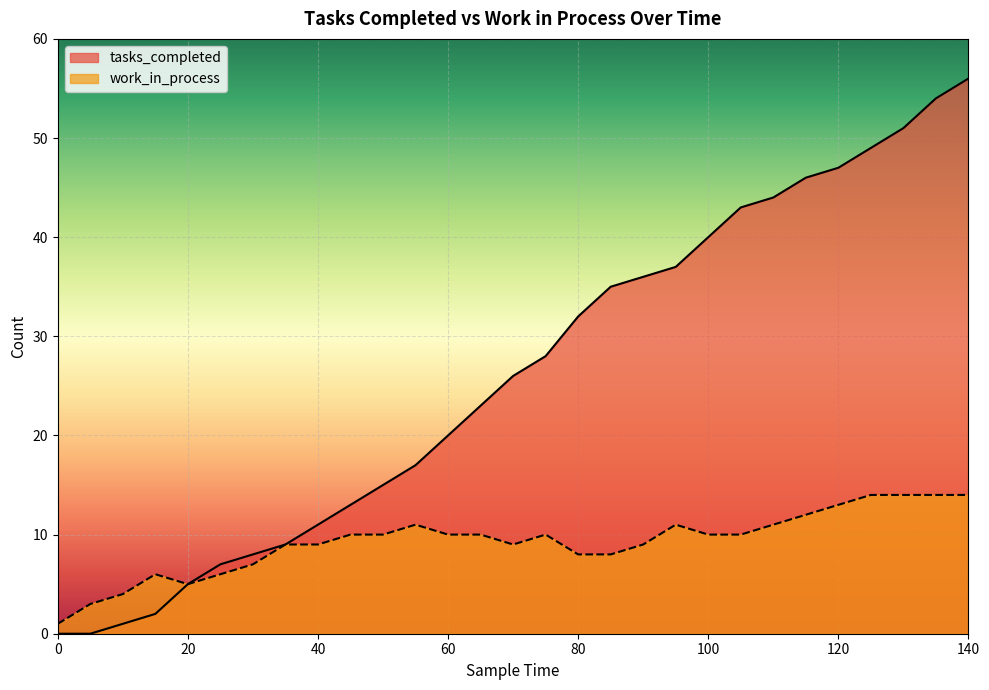

What is the average value of the tasks_completed series?

26